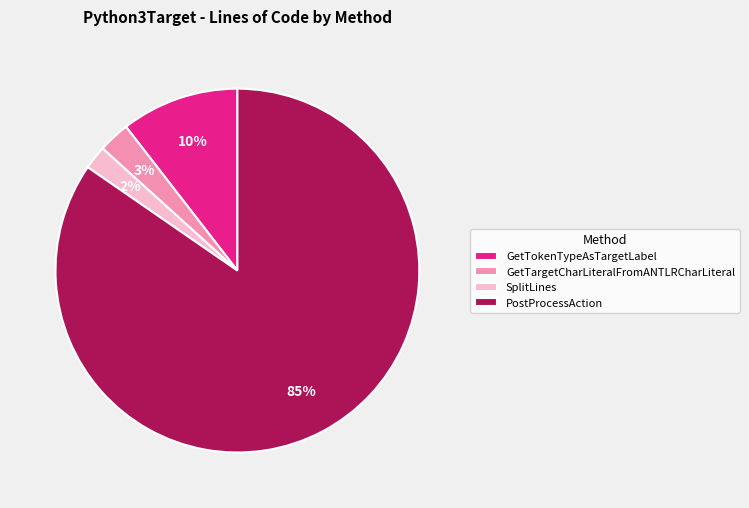

The SplitLines slice represents 2% of the pie. True or false?

True